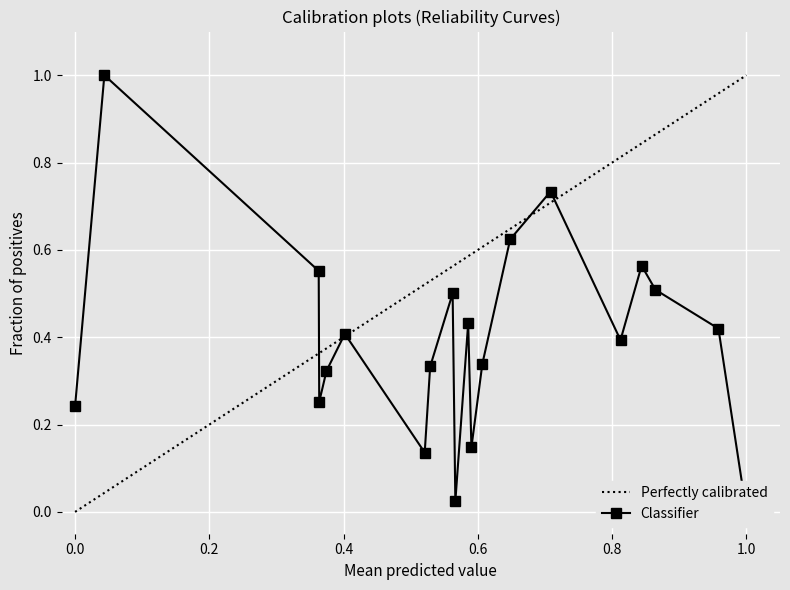

How many interior local valleys (lower than both neighbors) does the data have?

5